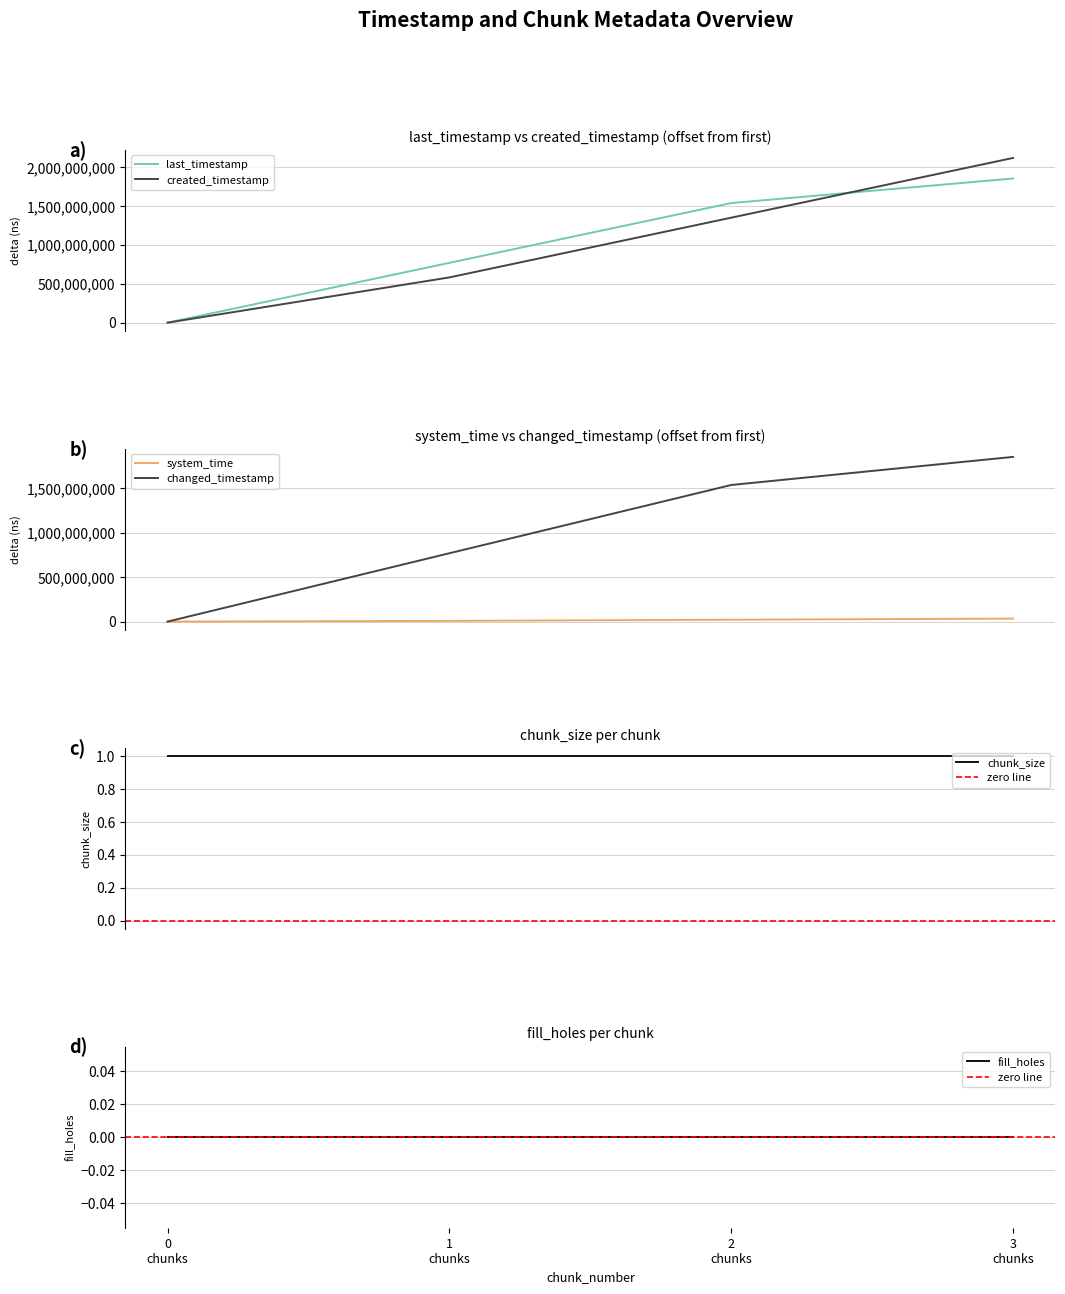

Which has a higher value, 3 chunks or 2 chunks?

3 chunks